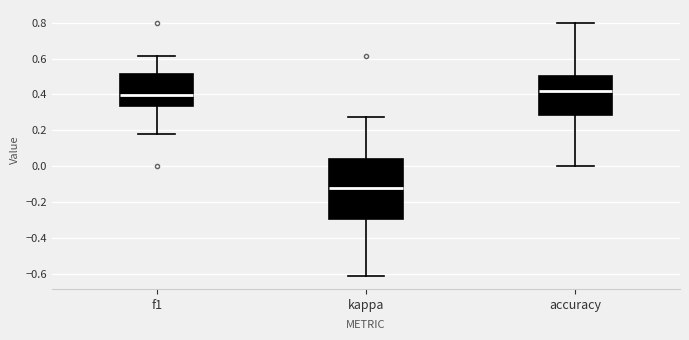

Reading left to right, read every box against the y-axis: the position of its median line, the range the box covers, and the ends of its whiskers. The values are not printed on the chart, so give them approximately, as read against the axis.

f1: median 0.40, box 0.34 to 0.52, whiskers 0.18 to 0.62
kappa: median -0.12, box -0.30 to 0.04, whiskers -0.62 to 0.28
accuracy: median 0.42, box 0.28 to 0.50, whiskers 0.00 to 0.80